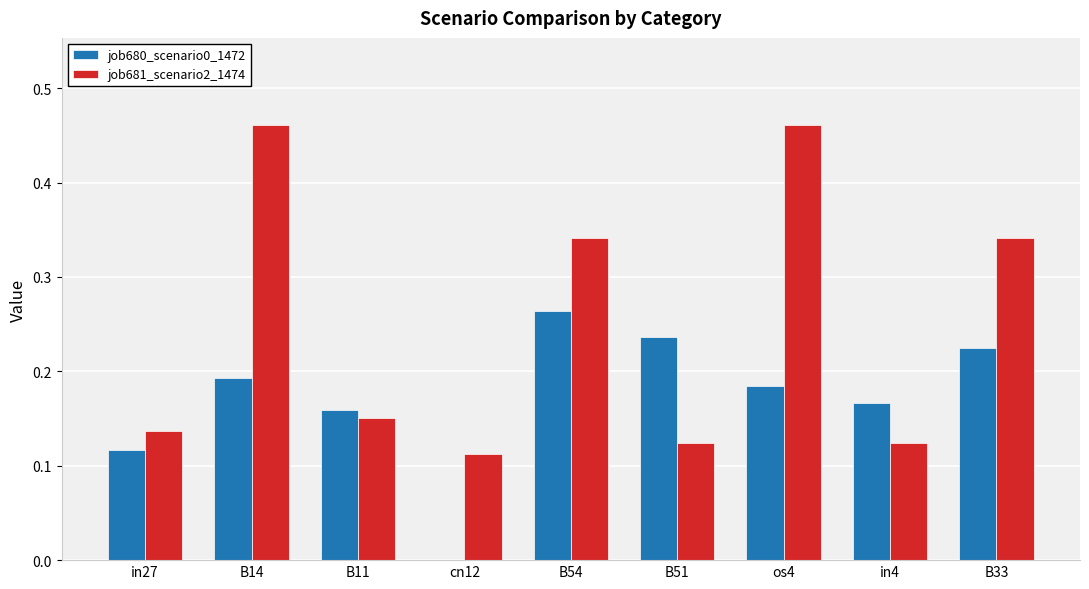

Which series has the largest total across all categories?

job681_scenario2_1474